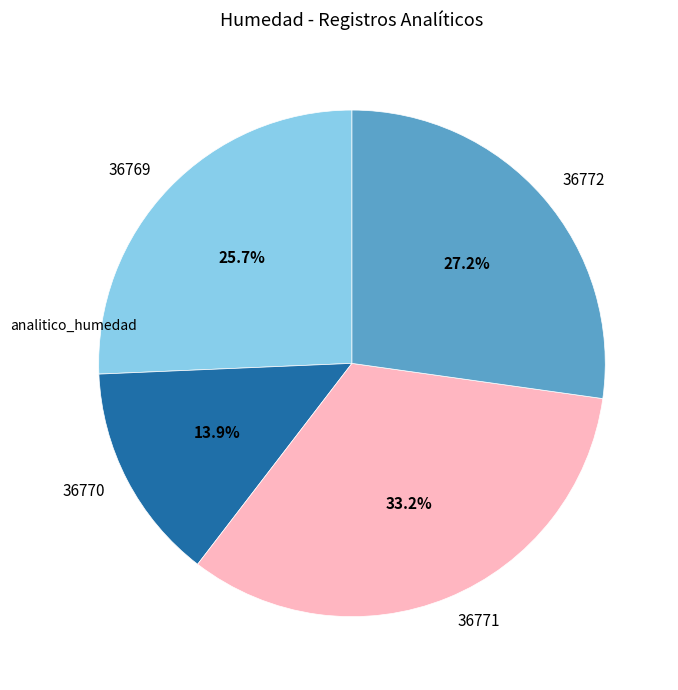

To the nearest percent, what is the difference between the 36769 and 36772 slice percentages?

2%